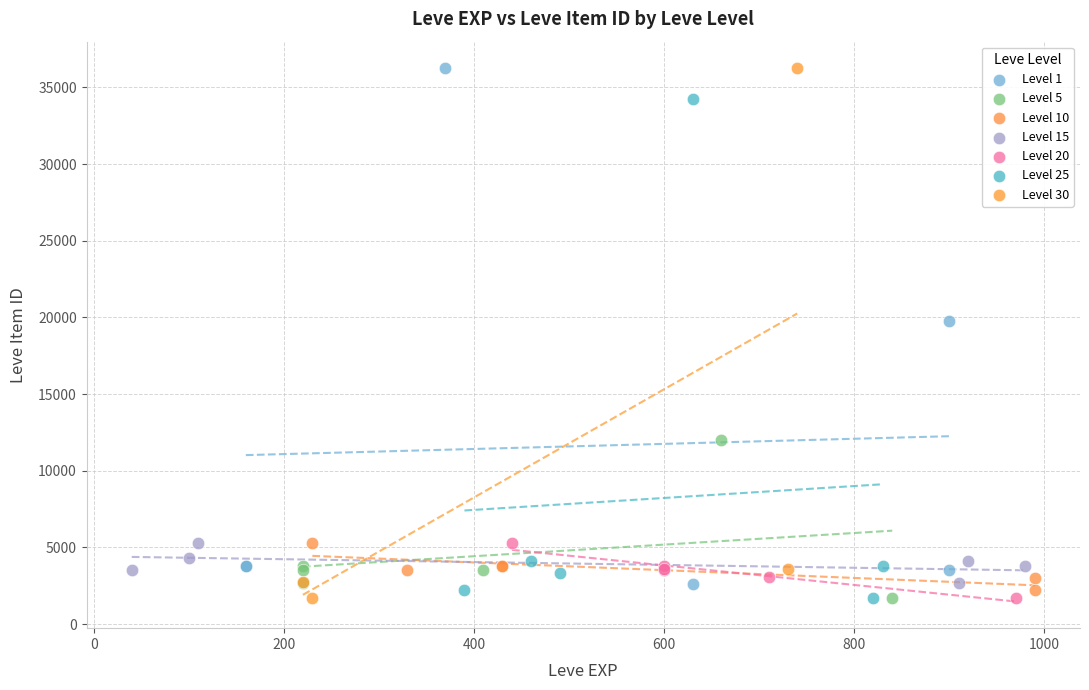

What are all the series names shown in the legend?

Level 1, Level 5, Level 10, Level 15, Level 20, Level 25, Level 30